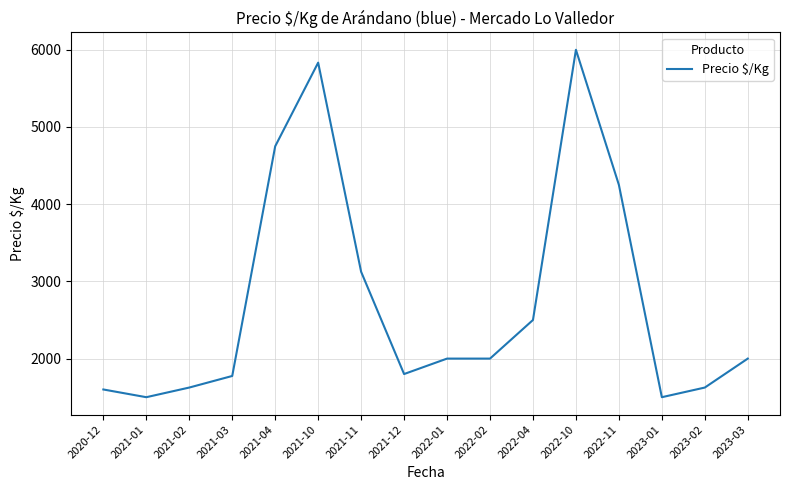

The chart shows a value of 6000.0 at 2022-10. True or false?

True